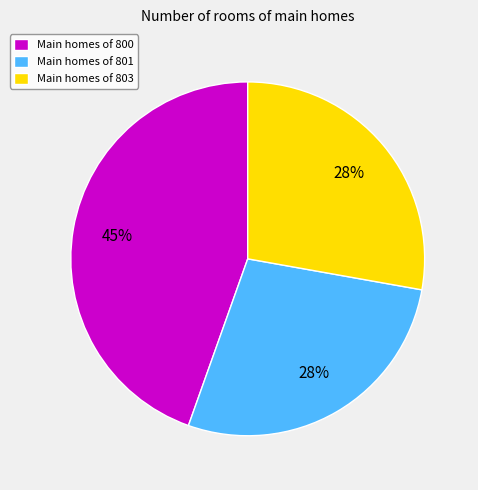

To the nearest percent, what is the combined percentage of Main homes of 803 and Main homes of 800?

72%